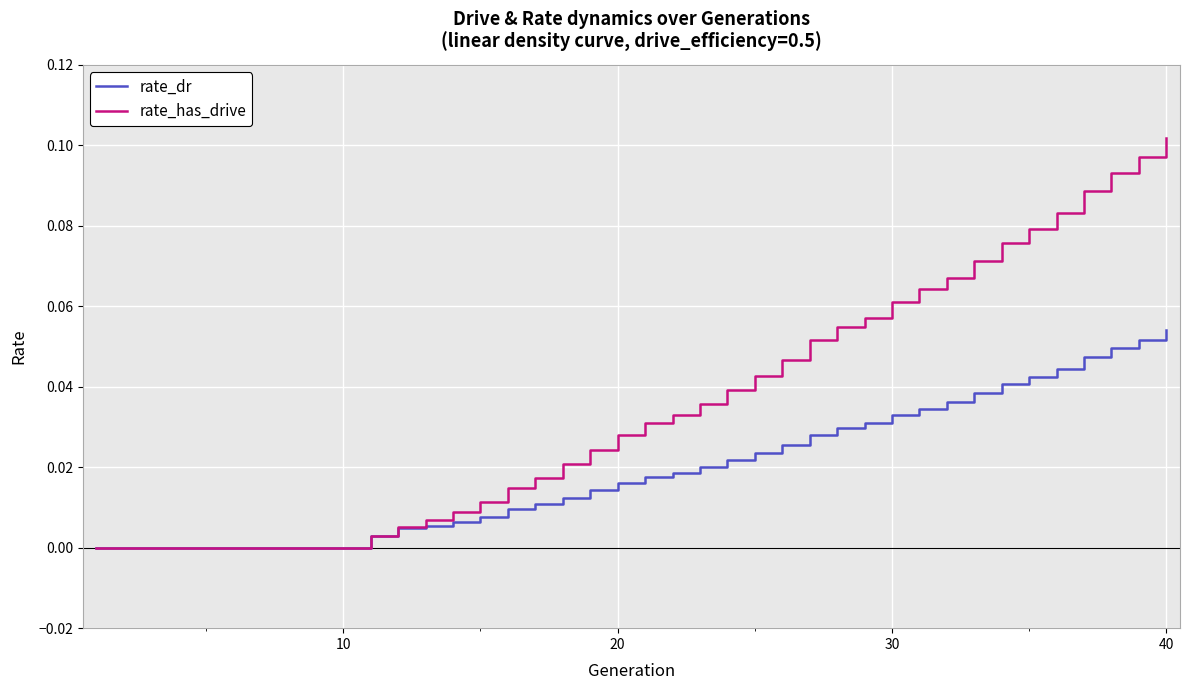

Which series has the largest total across all categories?

rate_has_drive